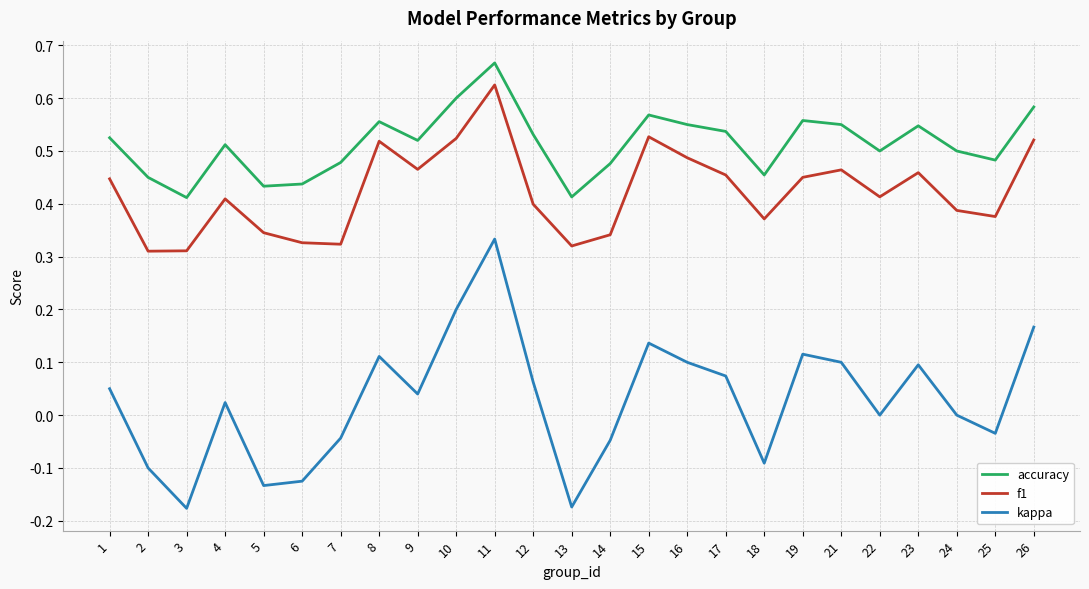

The value of accuracy at 21 is 0.6. True or false?

True